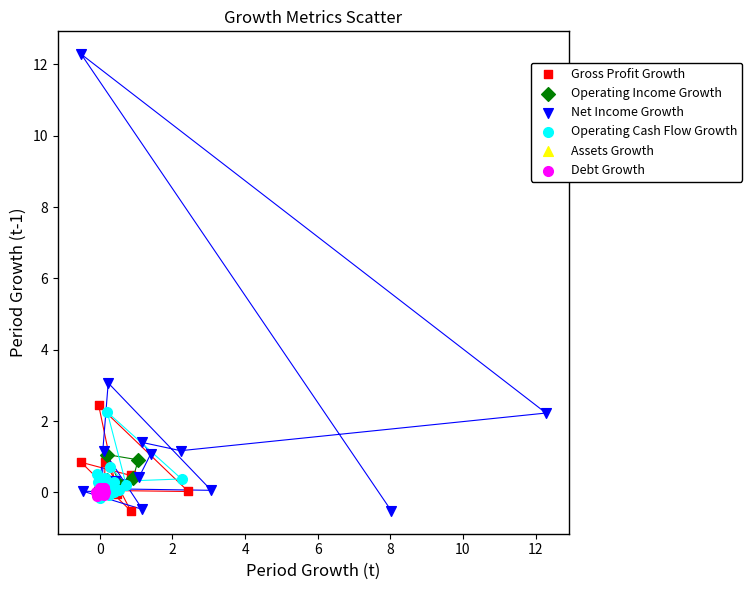

What are all the series names shown in the legend?

Gross Profit Growth, Operating Income Growth, Net Income Growth, Operating Cash Flow Growth, Assets Growth, Debt Growth